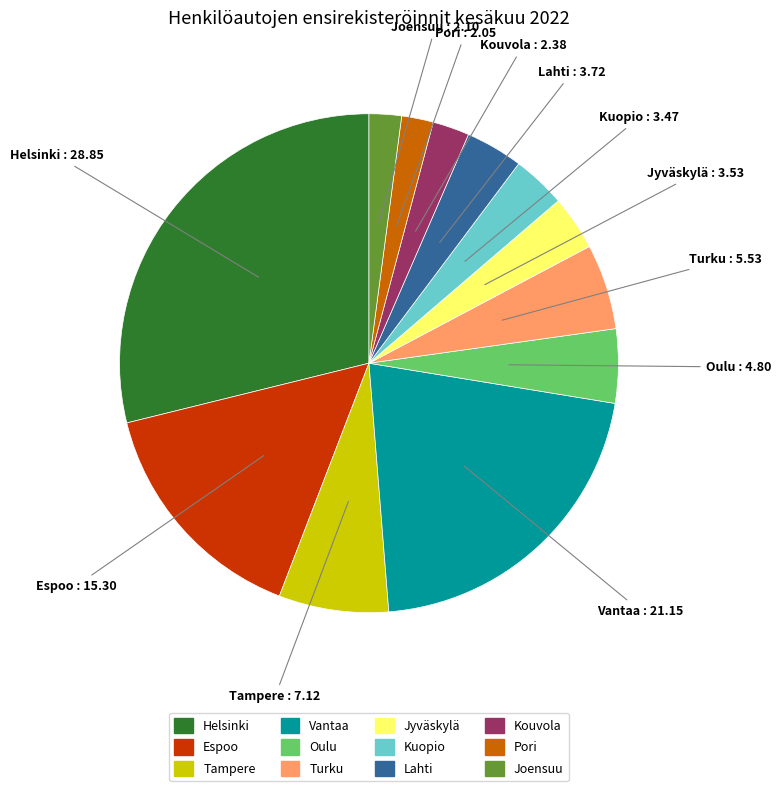

Does any single category account for the majority?

No